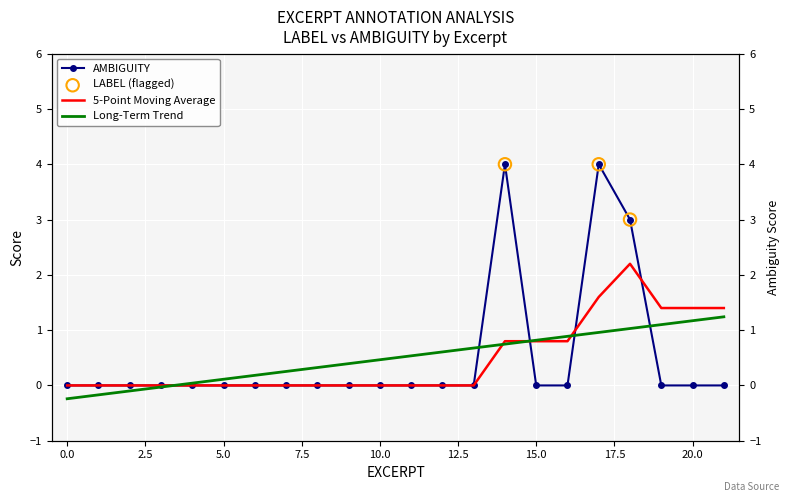

What is the change in value from 11 to 14?

+4